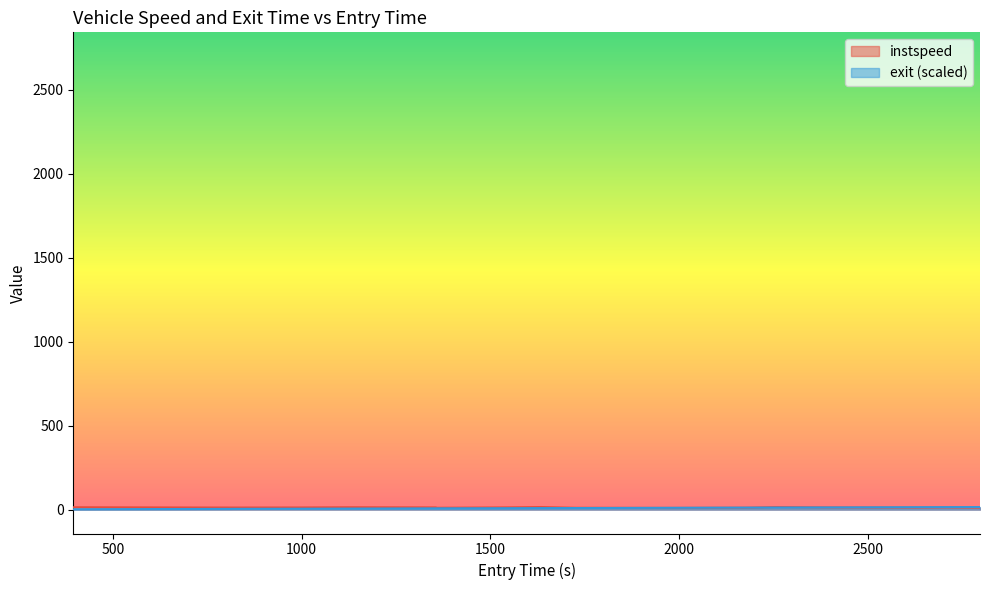

Count the number of data series in this chart.

2